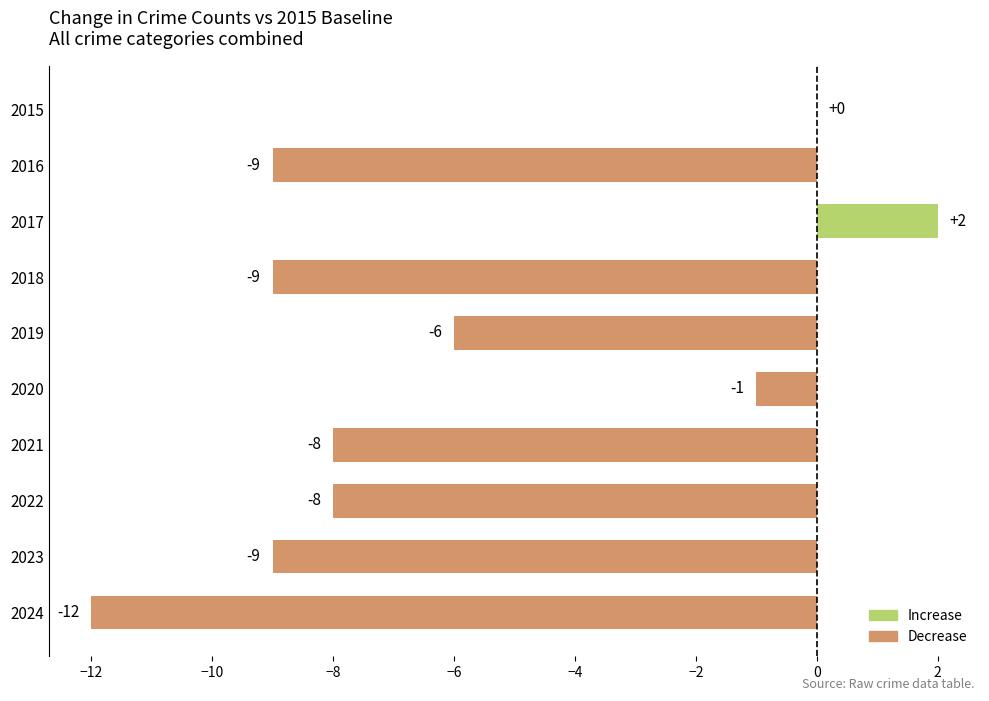

What is the sum of all values?

-60